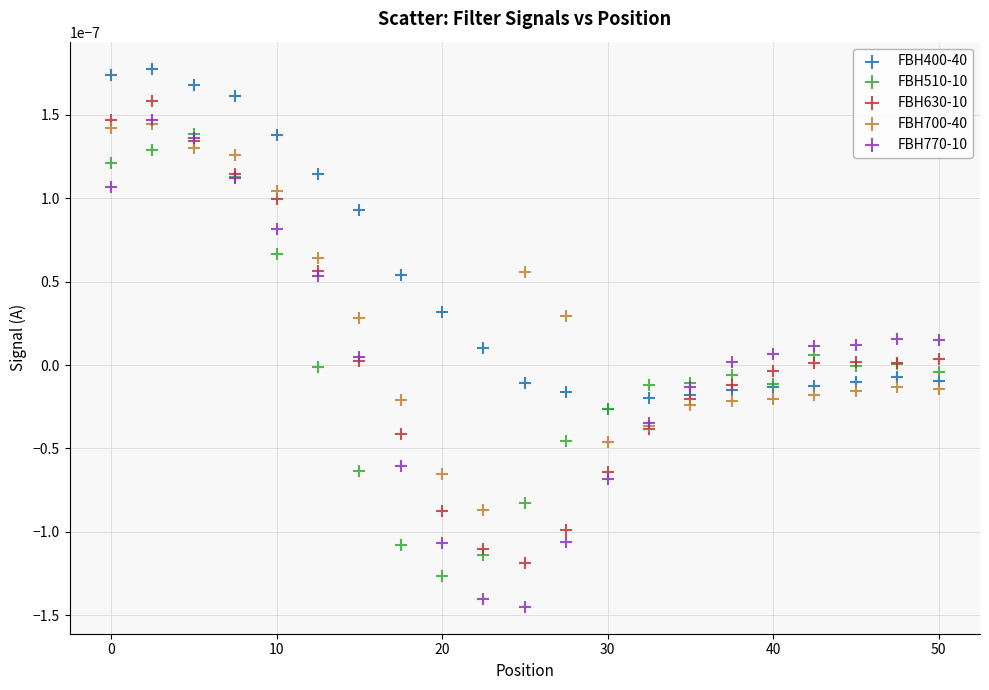

Which series contains the highest Y value?

FBH400-40